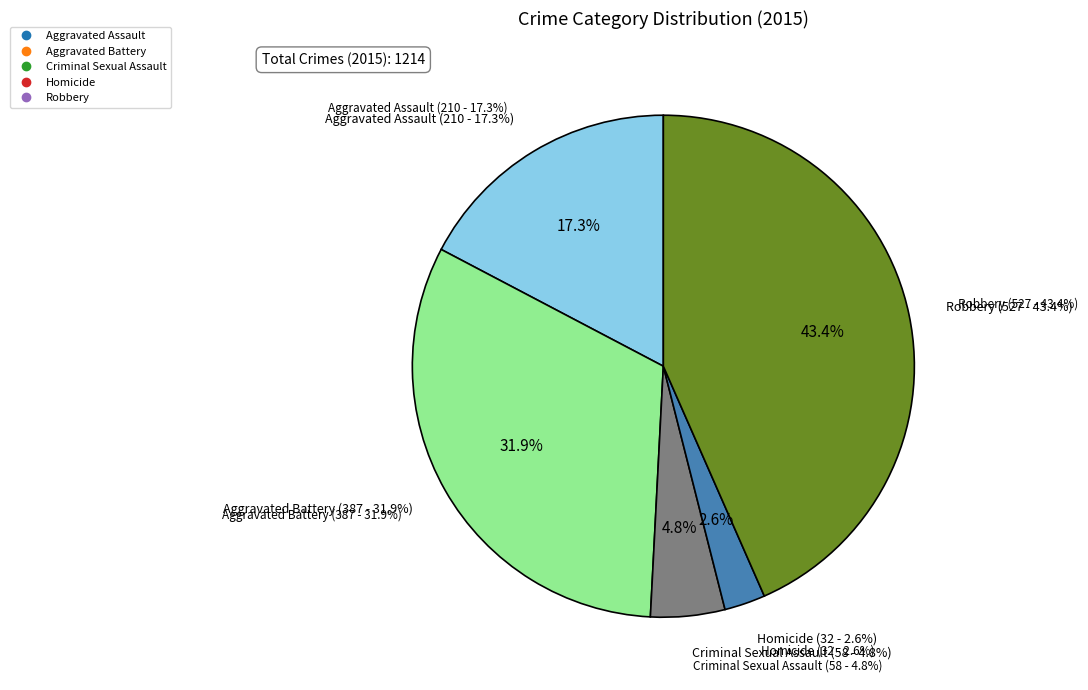

What portion of the pie excludes Homicide?

97.4%